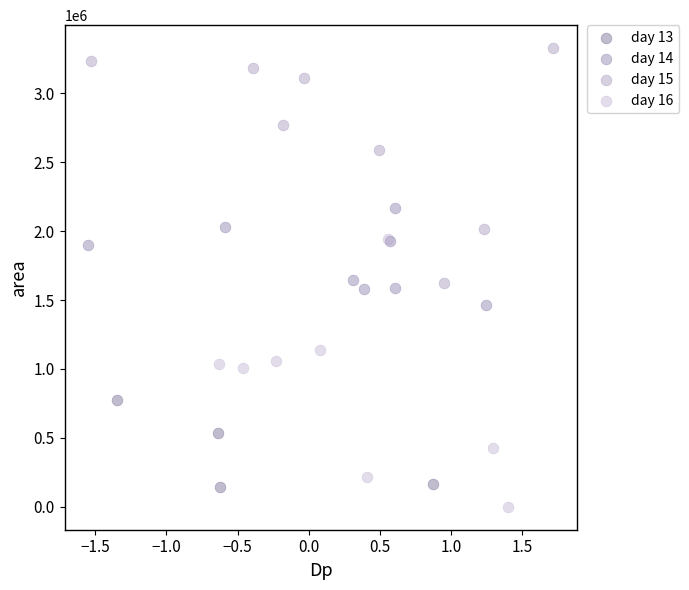

Which series reaches the maximum Y coordinate?

day 15